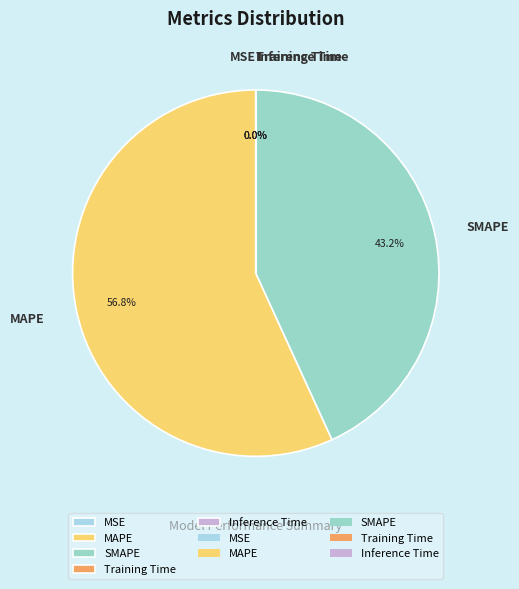

Does any single category account for the majority?

Yes